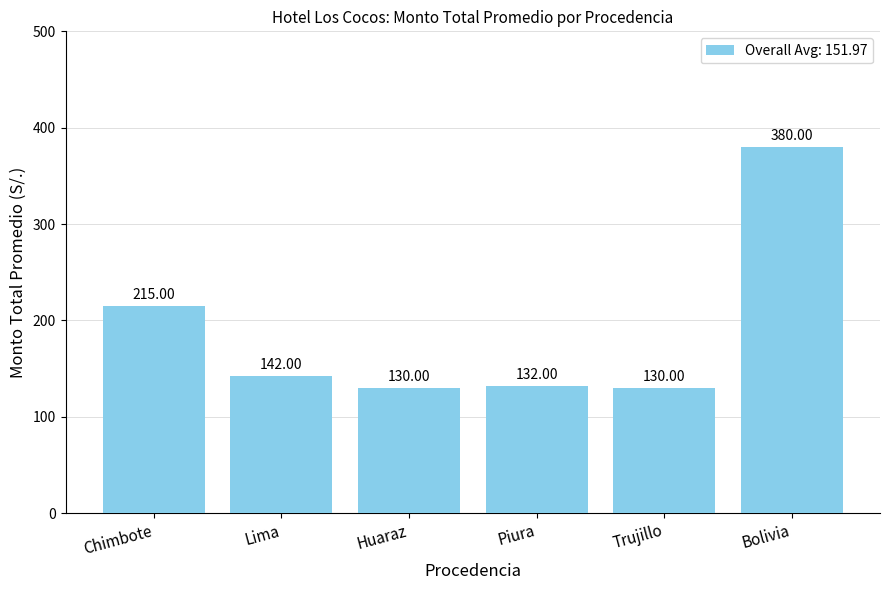

What is the change in value from Lima to Bolivia?

+238